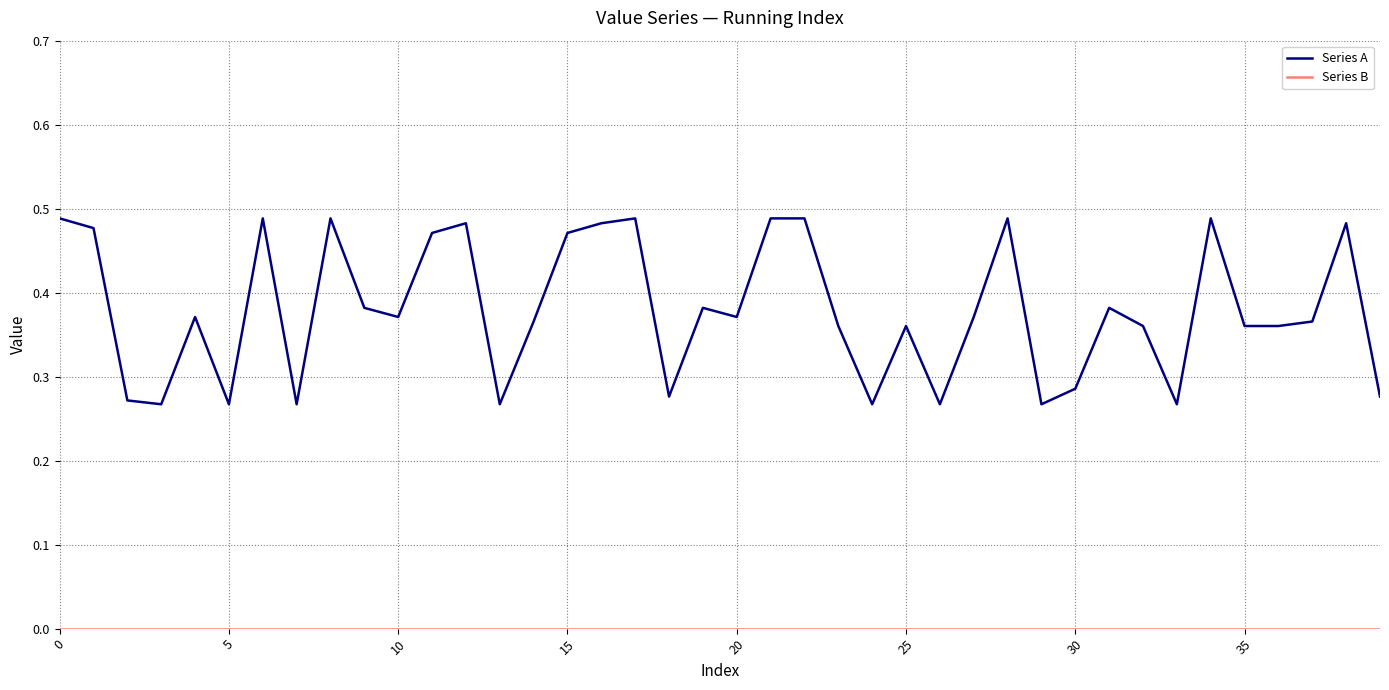

Which series has the largest range (max minus min)?

Series A